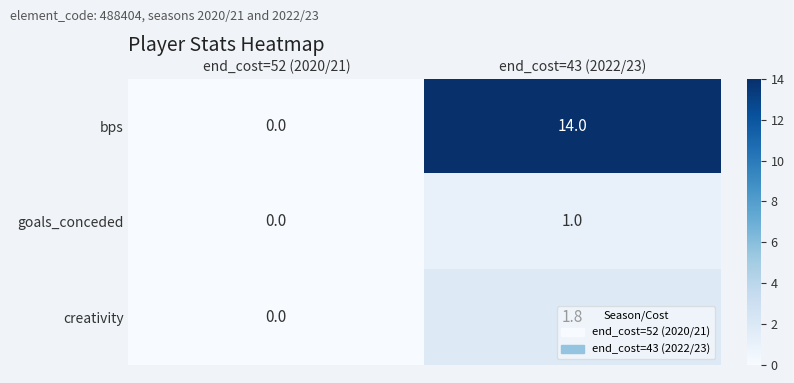

How many series are shown in this chart?

3